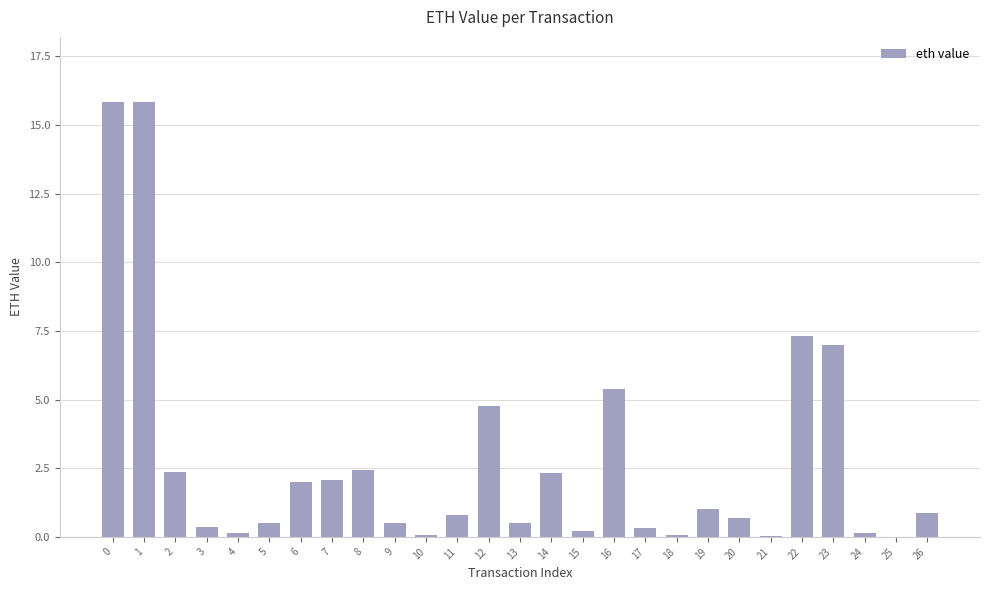

What is the sum of all values?

73.6